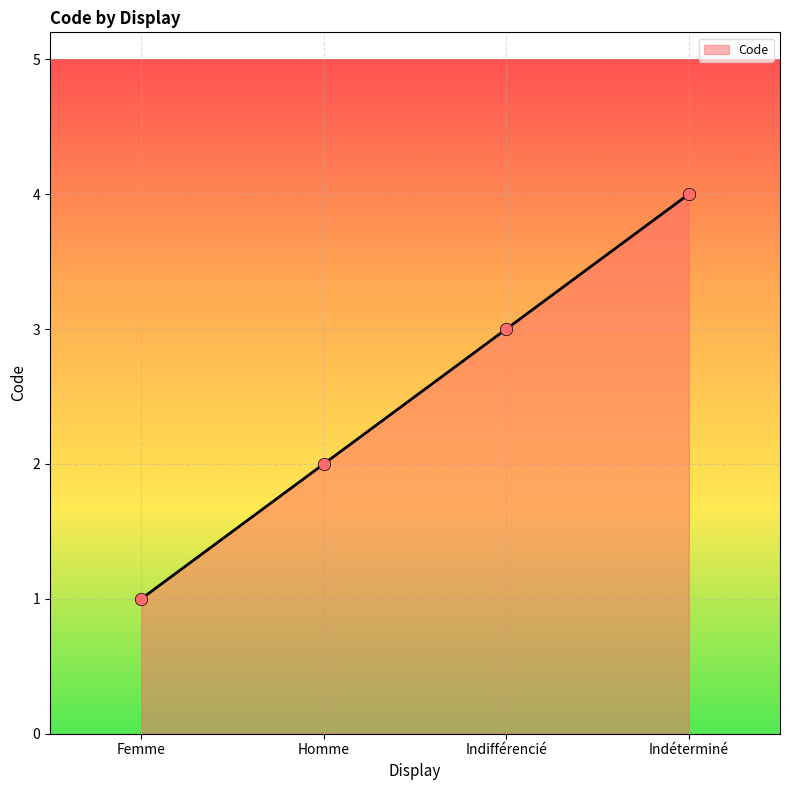

What is the change in value from Femme to Indéterminé?

+3